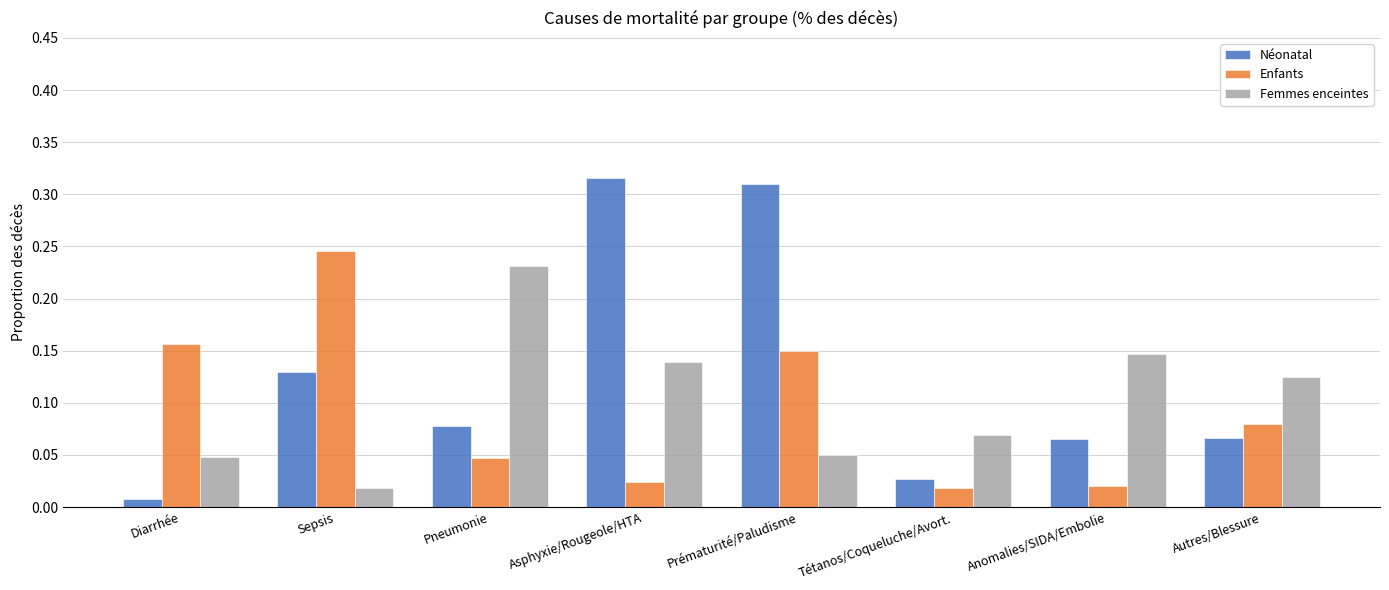

At how many categories does at least one series exceed 0?

8